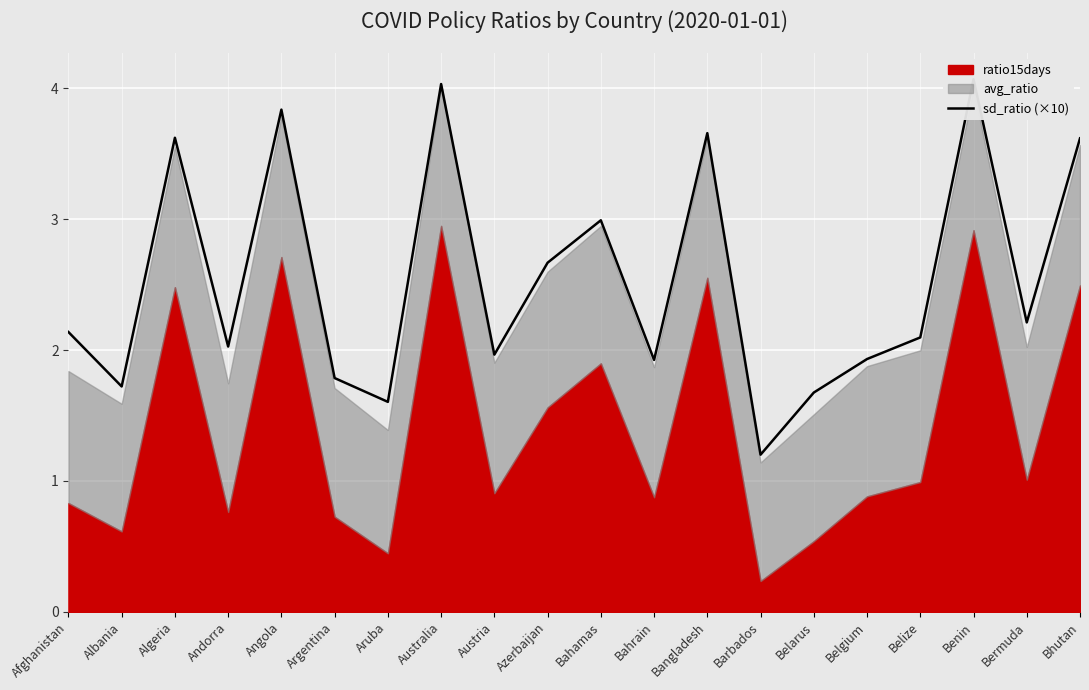

What is the label of the 8th point from the left?

Australia